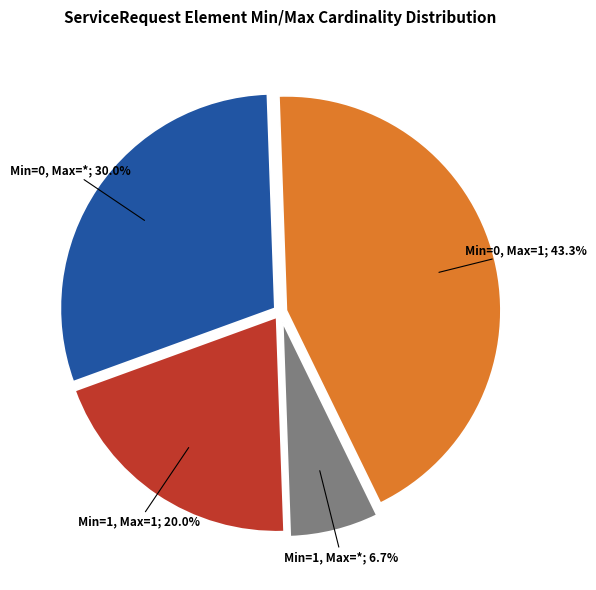

Does any single category account for the majority?

No